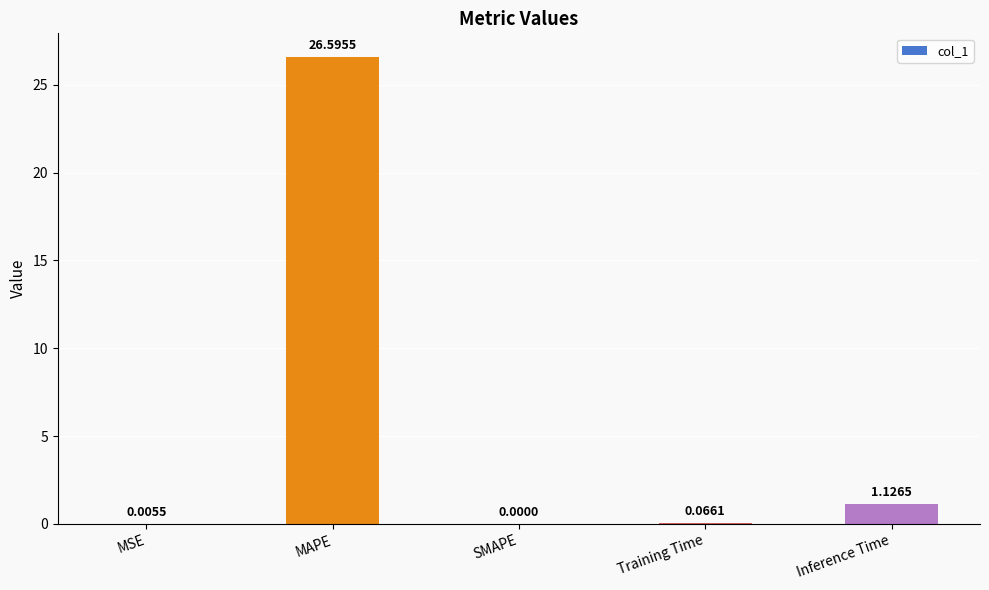

Are the bars grouped side by side (vs. stacked)?

No